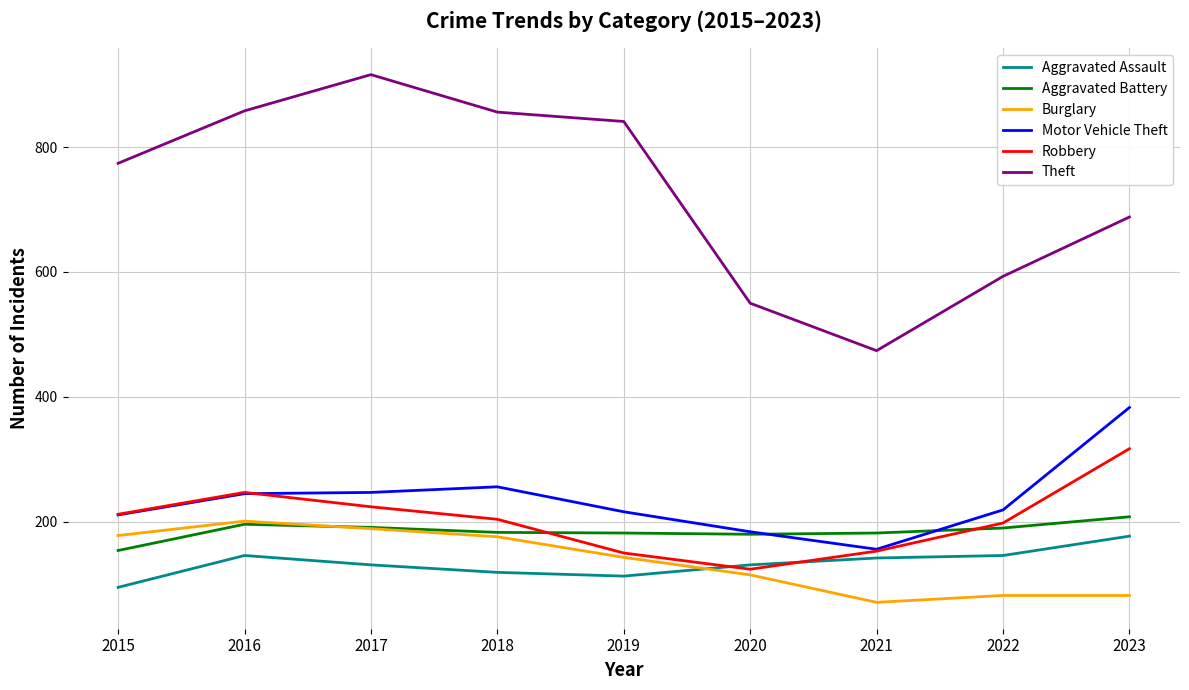

What is the lowest value of the Burglary series?

71